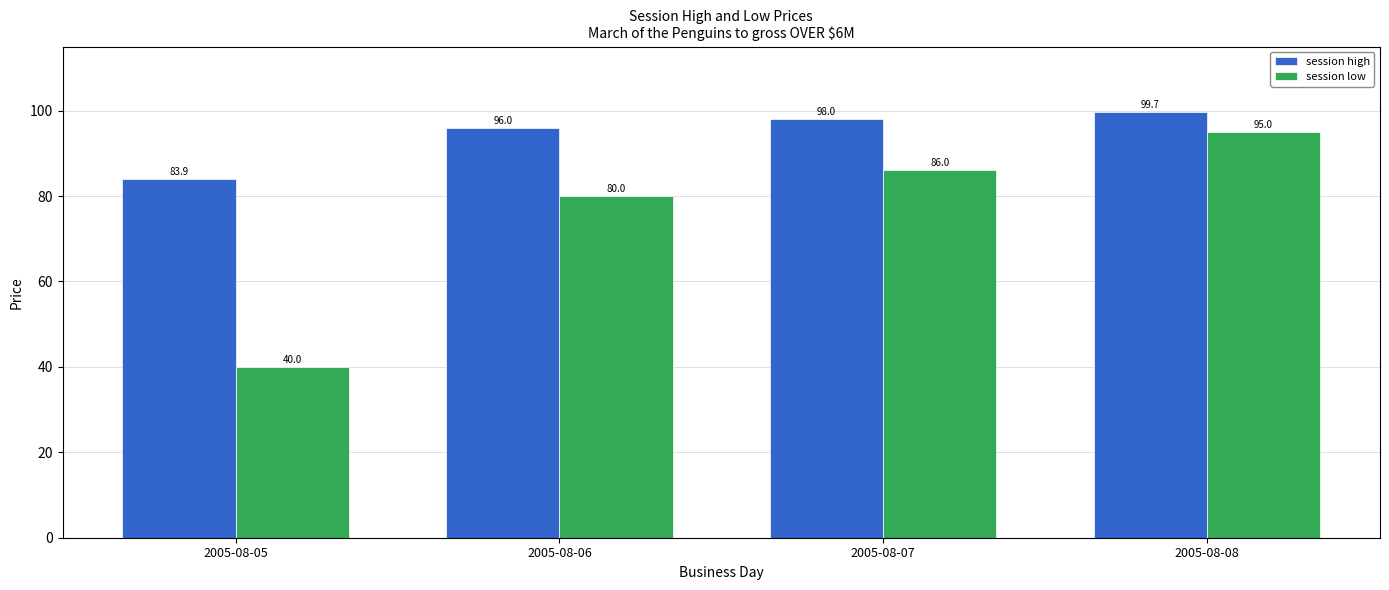

The session low series shows 95.0 at 2005-08-08. True or false?

True